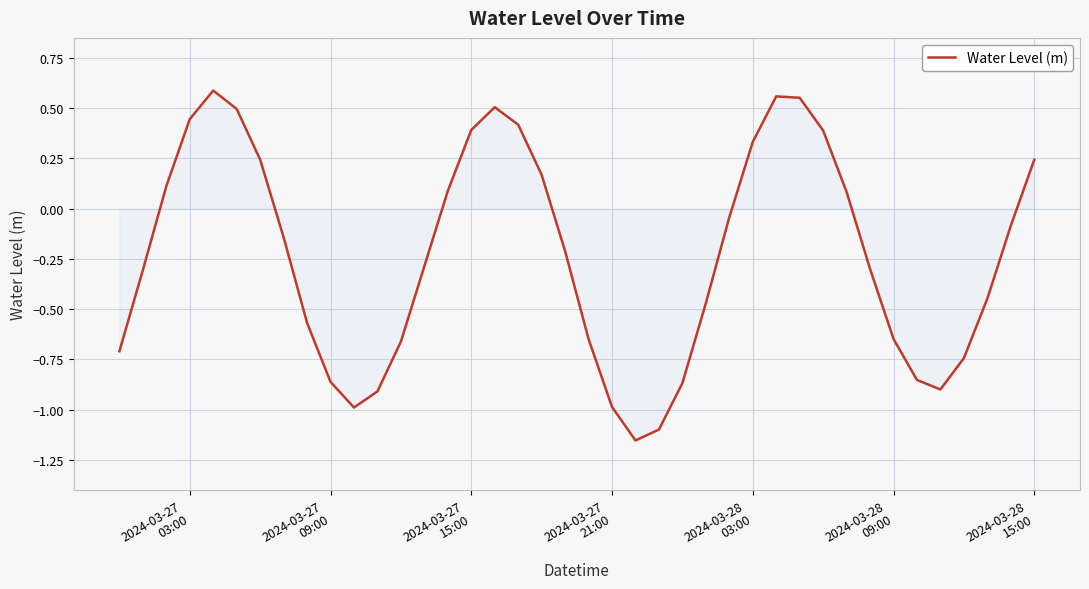

What is the difference between the maximum and minimum values?

1.7